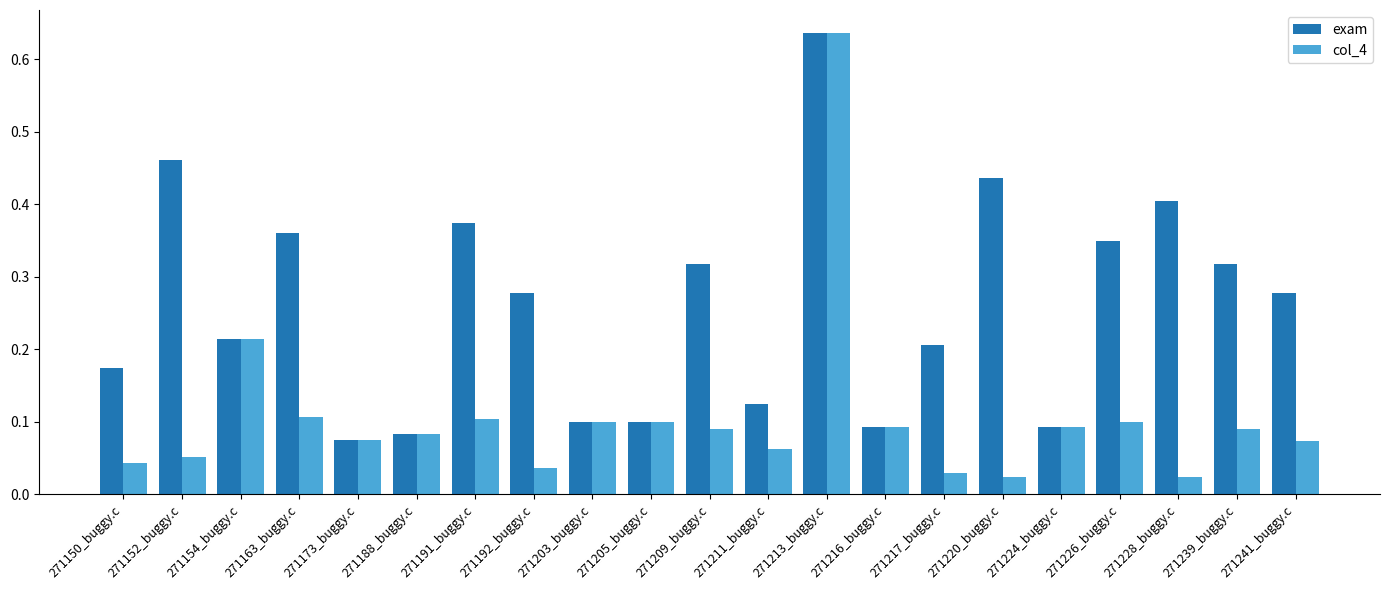

Rank the series at 271209_buggy.c from lowest to highest value.

col_4, exam